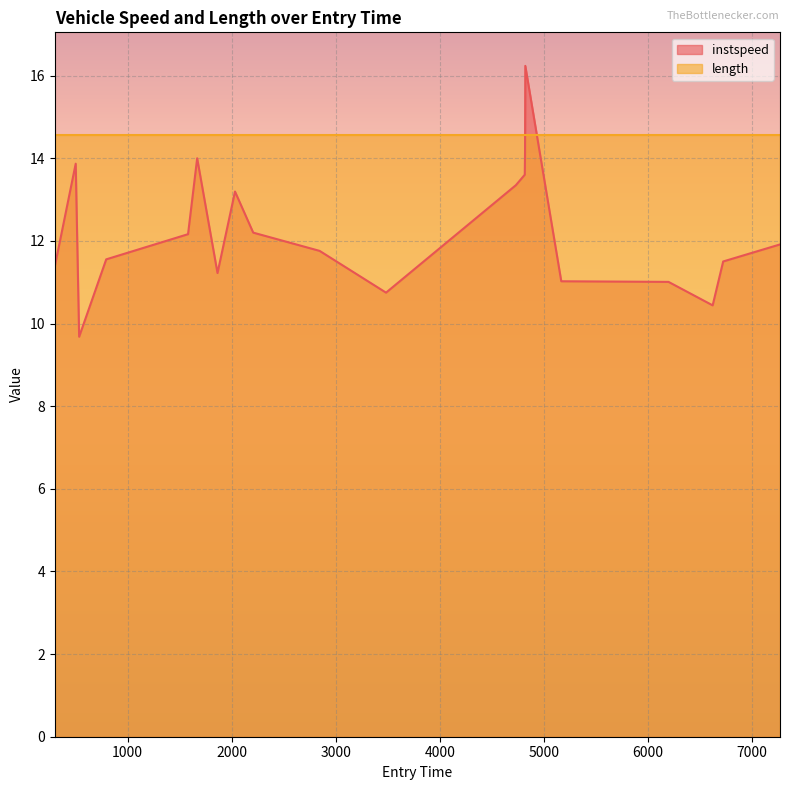

Reading left to right, extract all data points from this chart.

11.4	13.9	9.7	11.6	12.2	14.0	11.2	13.2	12.2	11.8	10.7	13.4	13.6	14.1	16.2	11.0	11.0	10.4	11.5	11.9